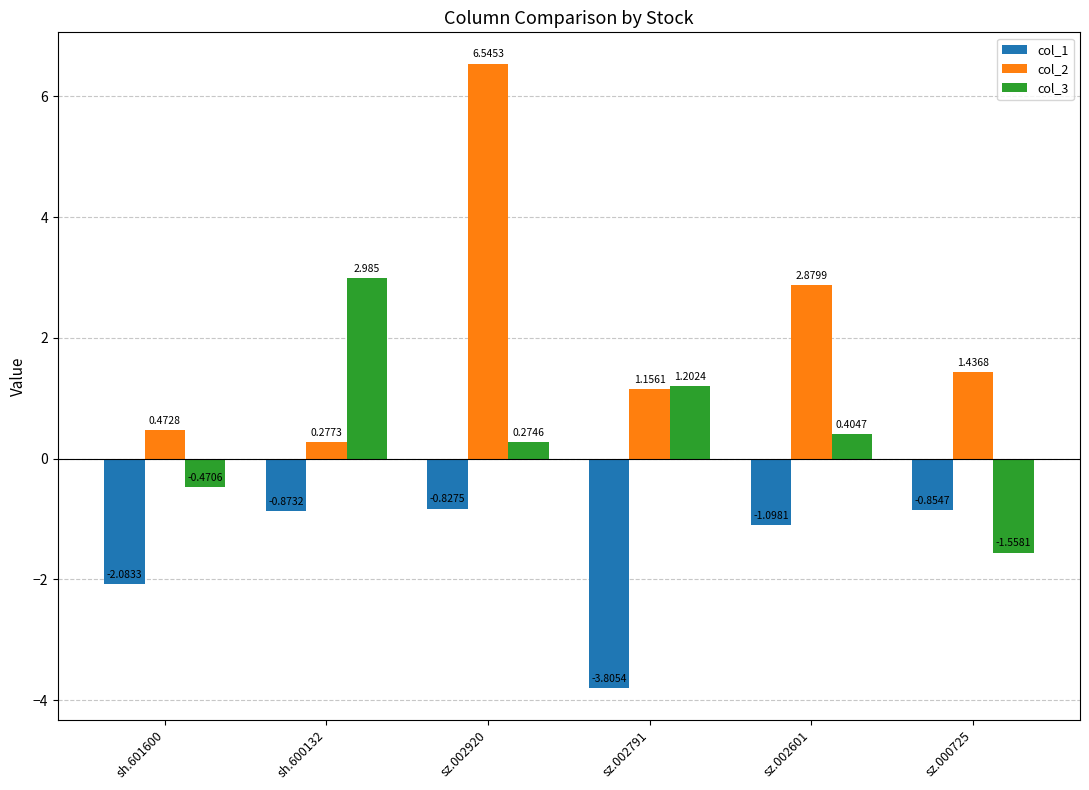

At which label does col_2 reach its minimum?

sh.600132